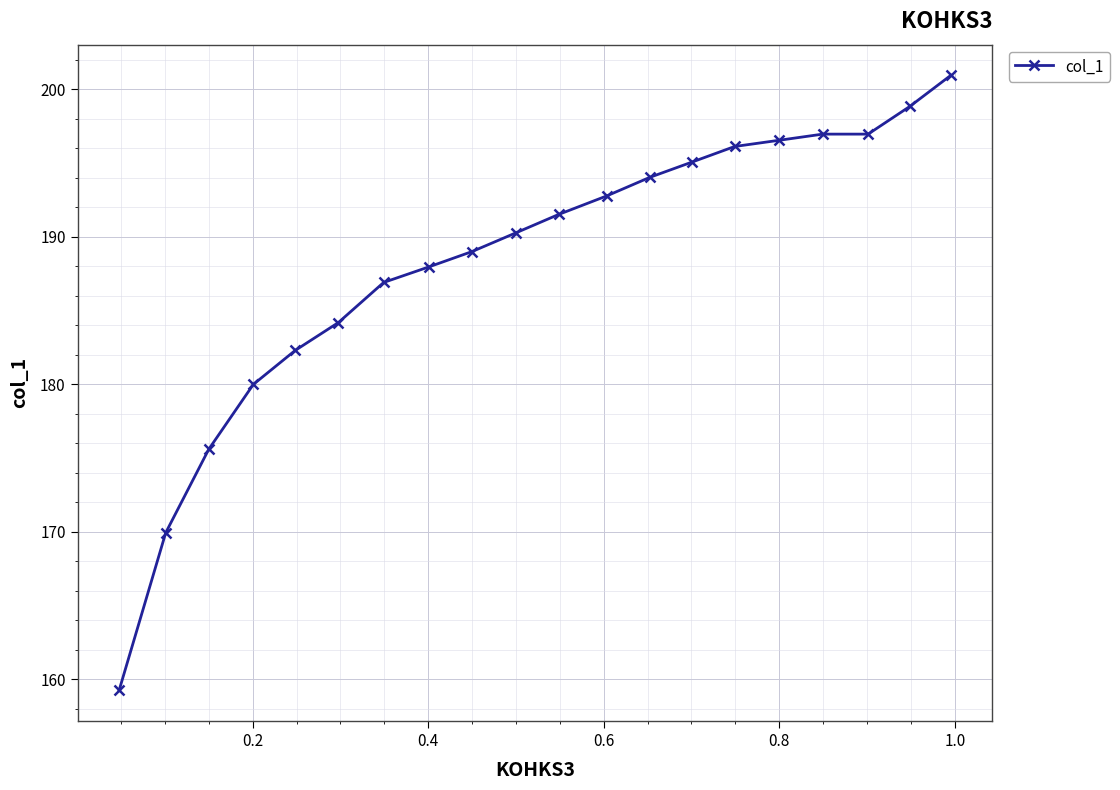

Reading left to right, transcribe all the data shown in this chart.

159.3	169.9	175.6	180.0	182.3	184.2	186.9	188.0	189.0	190.3	191.5	192.8	194.0	195.1	196.1	196.6	197.0	197.0	198.9	201.0